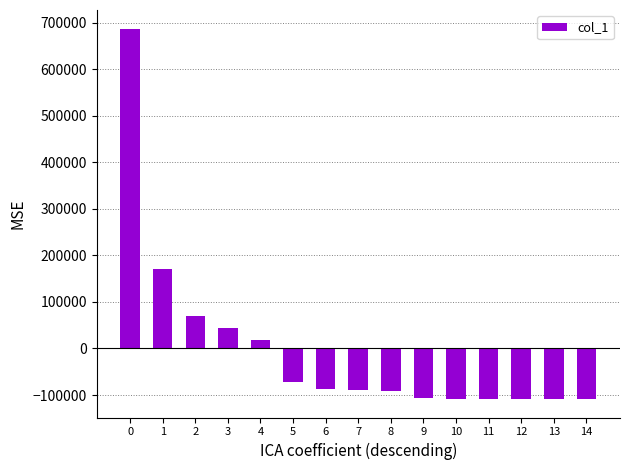

What is the difference between the values at 2 and 1?

101544.0